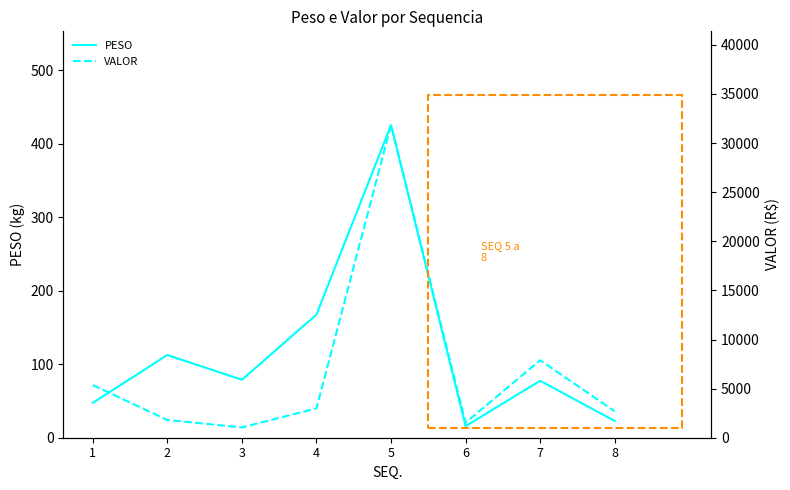

What are all the series names shown in the legend?

PESO, VALOR